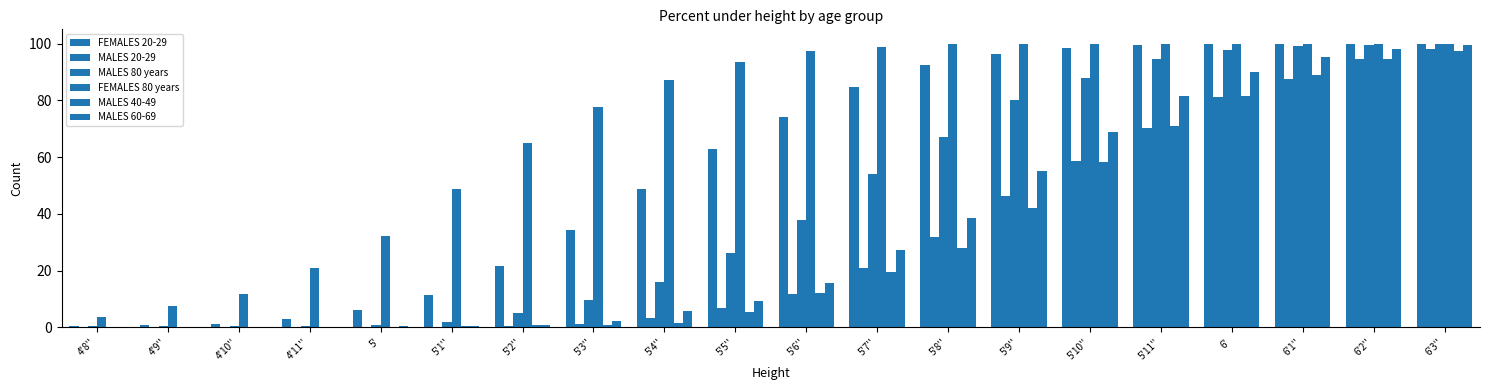

True or false: MALES 20-29 has a value of 1.9 at 5'3''.

False